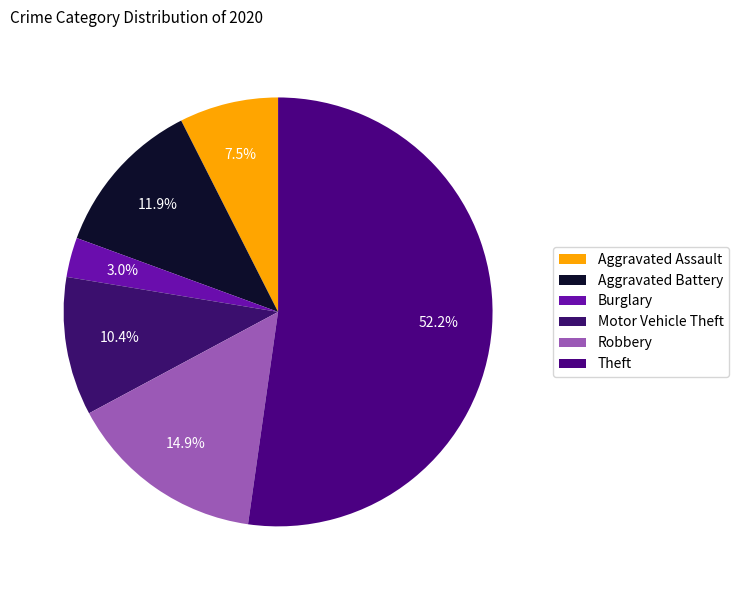

Count the number of slices in the pie.

6